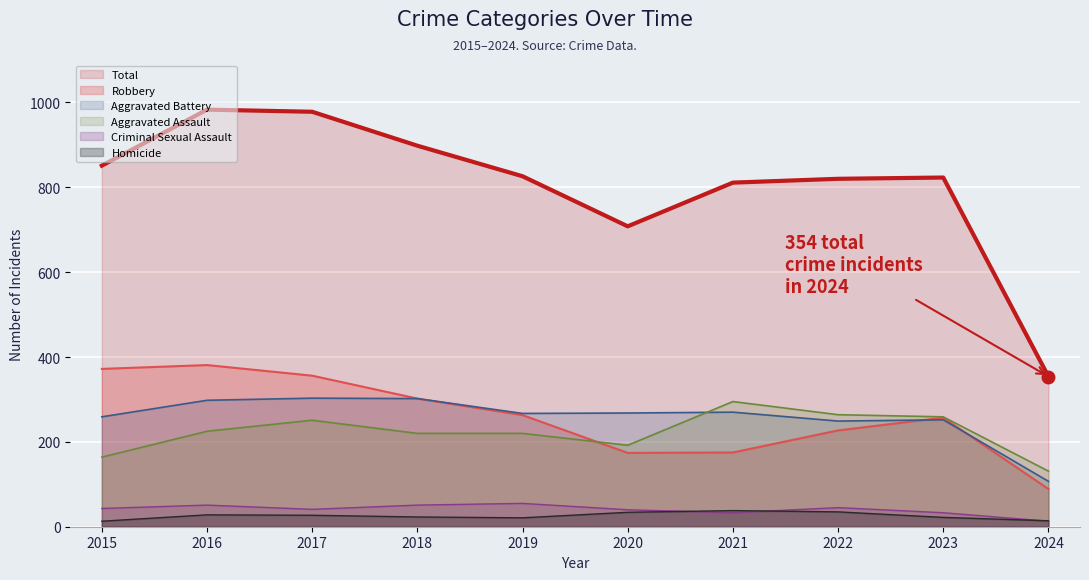

Rank the series at 2017 from highest to lowest value.

Total, Robbery, Aggravated Battery, Aggravated Assault, Criminal Sexual Assault, Homicide